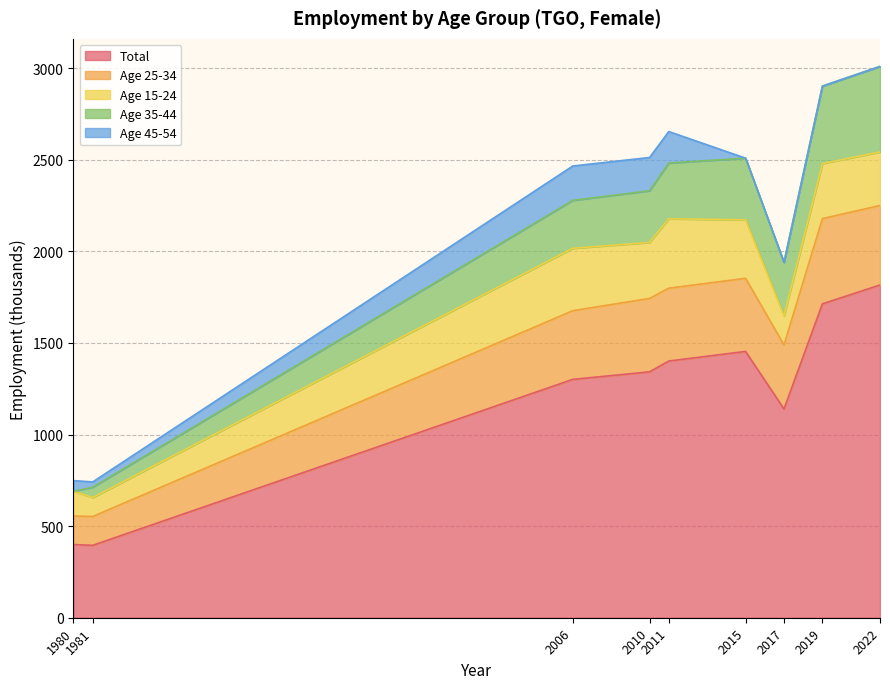

True or false: total and age_25_34 intersect in this chart.

False